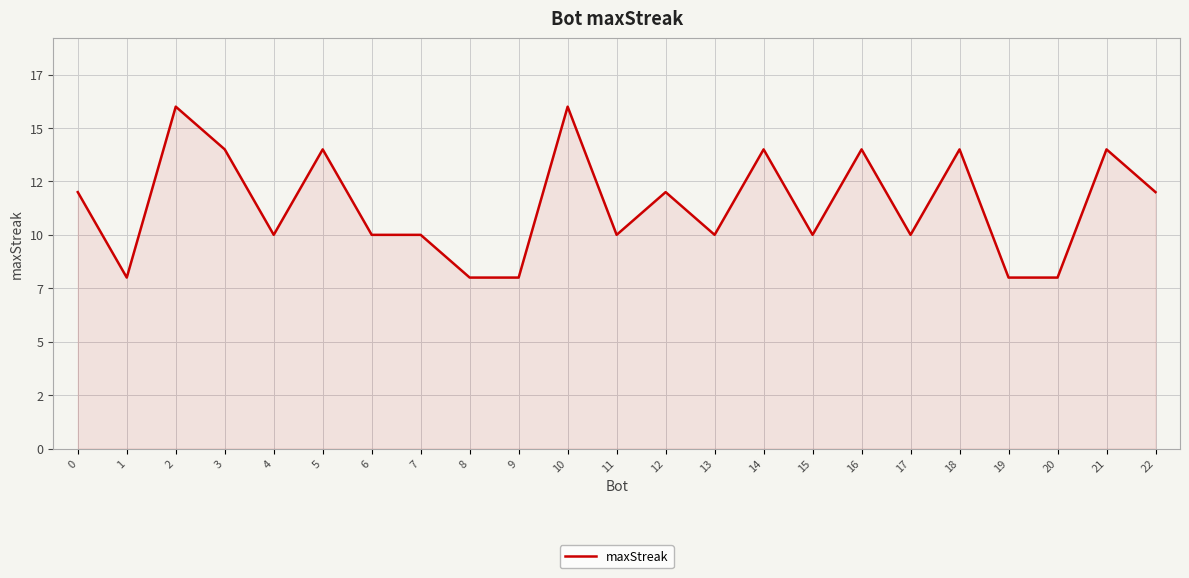

Does the chart have visible grid lines?

Yes